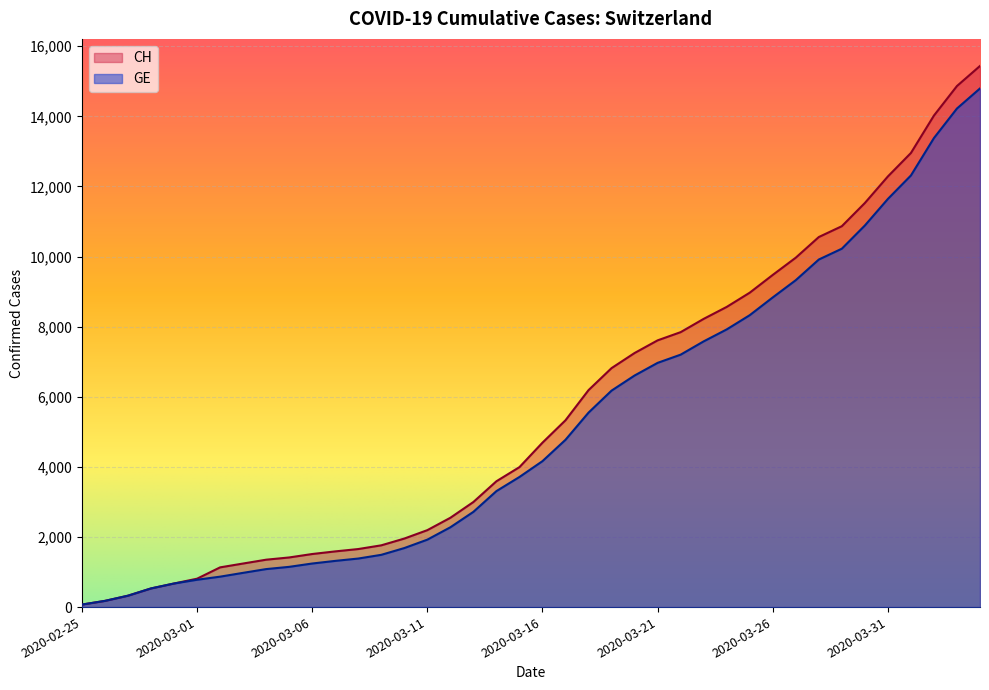

Which label corresponds to the largest value in the chart?

2020-04-04